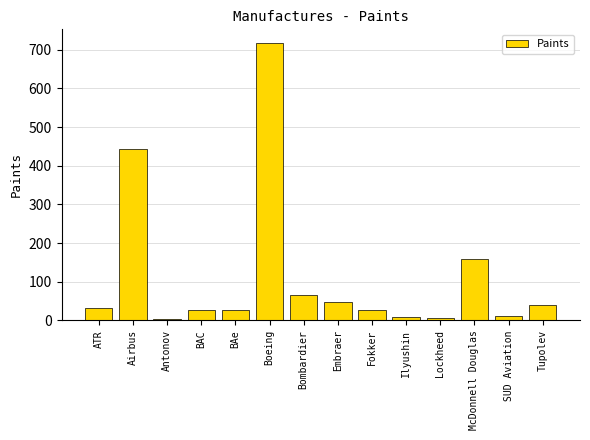

What is the sum of all values?

1617